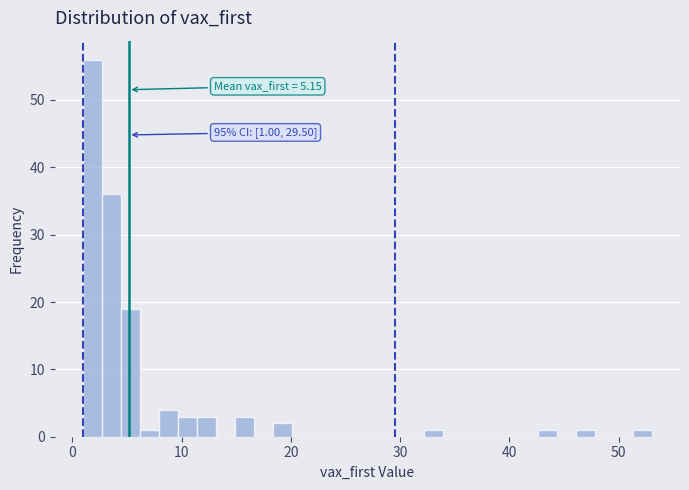

Read against the x-axis, roughly where is the centre of the tallest bar?

2